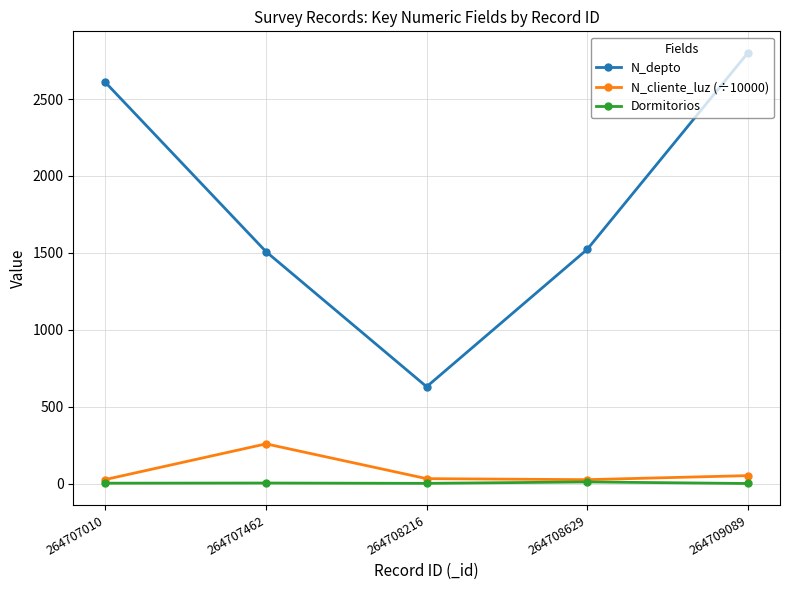

At which label does N_cliente_luz (÷10000) first exceed 32?

264707462